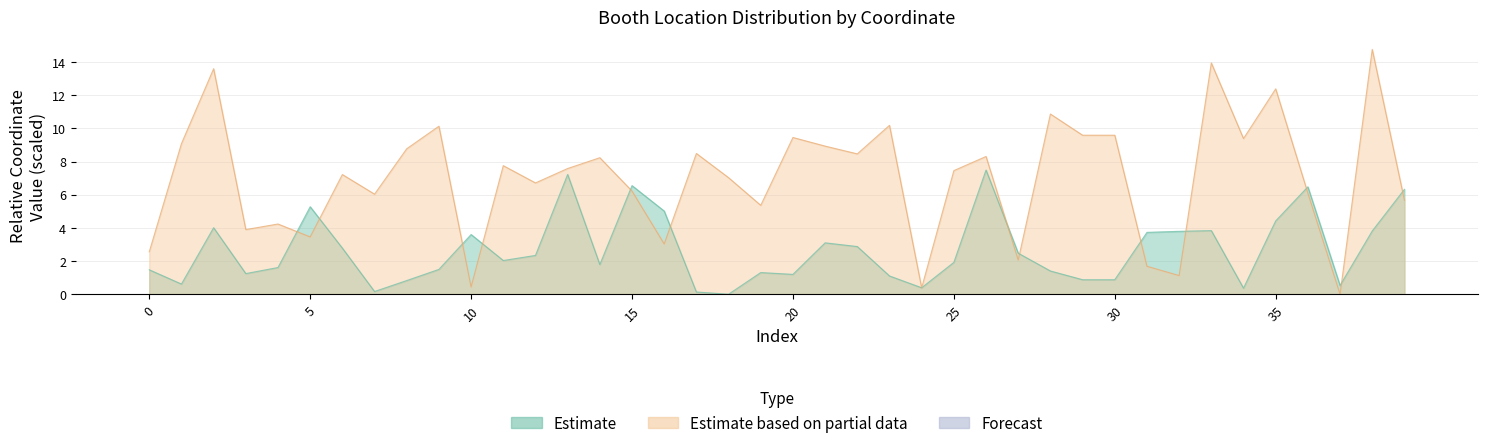

The x_coords series shows 0.2 at 17. True or false?

False